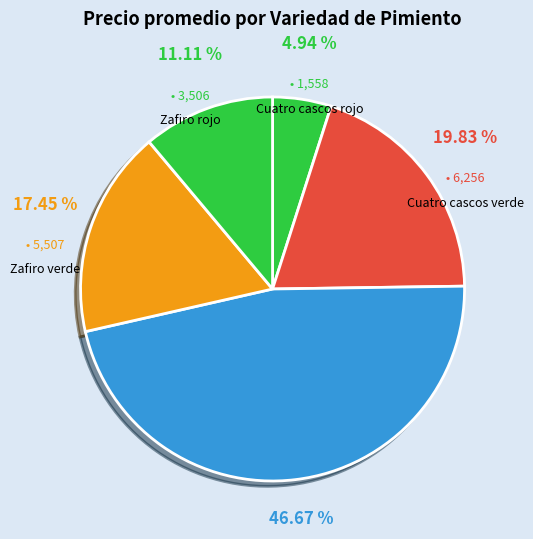

To the nearest percent, what is the average slice percentage?

20%